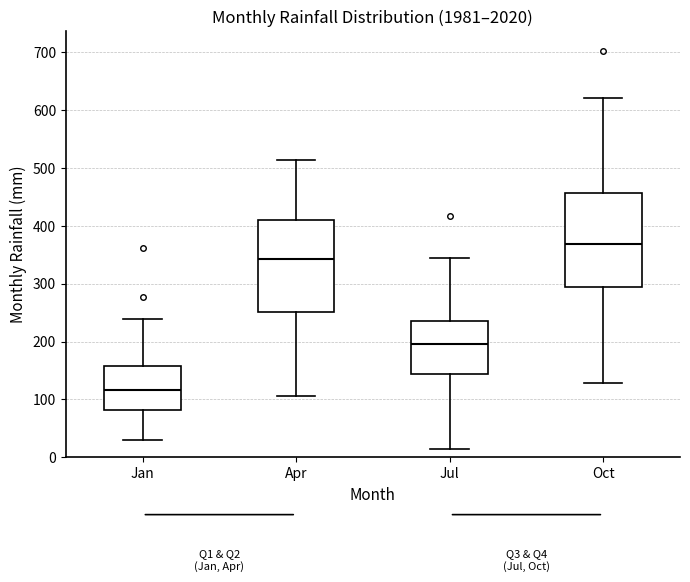

Reading left to right, read every box against the y-axis: the position of its median line, the range the box covers, and the ends of its whiskers. The values are not printed on the chart, so give them approximately, as read against the axis.

Jan: median 120, box 80 to 160, whiskers 30 to 240
Apr: median 340, box 250 to 410, whiskers 110 to 510
Jul: median 200, box 140 to 240, whiskers 20 to 350
Oct: median 370, box 290 to 460, whiskers 130 to 620